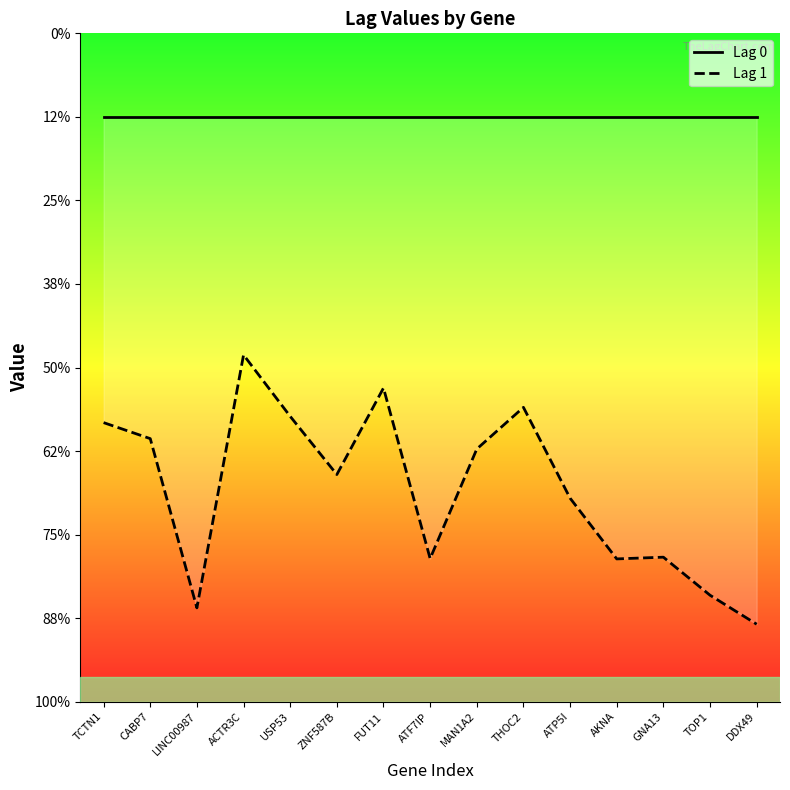

Rank the categories by Lag 0 value from lowest to highest.

TCTN1, CABP7, LINC00987, ACTR3C, USP53, ZNF587B, FUT11, ATF7IP, MAN1A2, THOC2, ATP5I, AKNA, GNA13, TOP1, DDX49